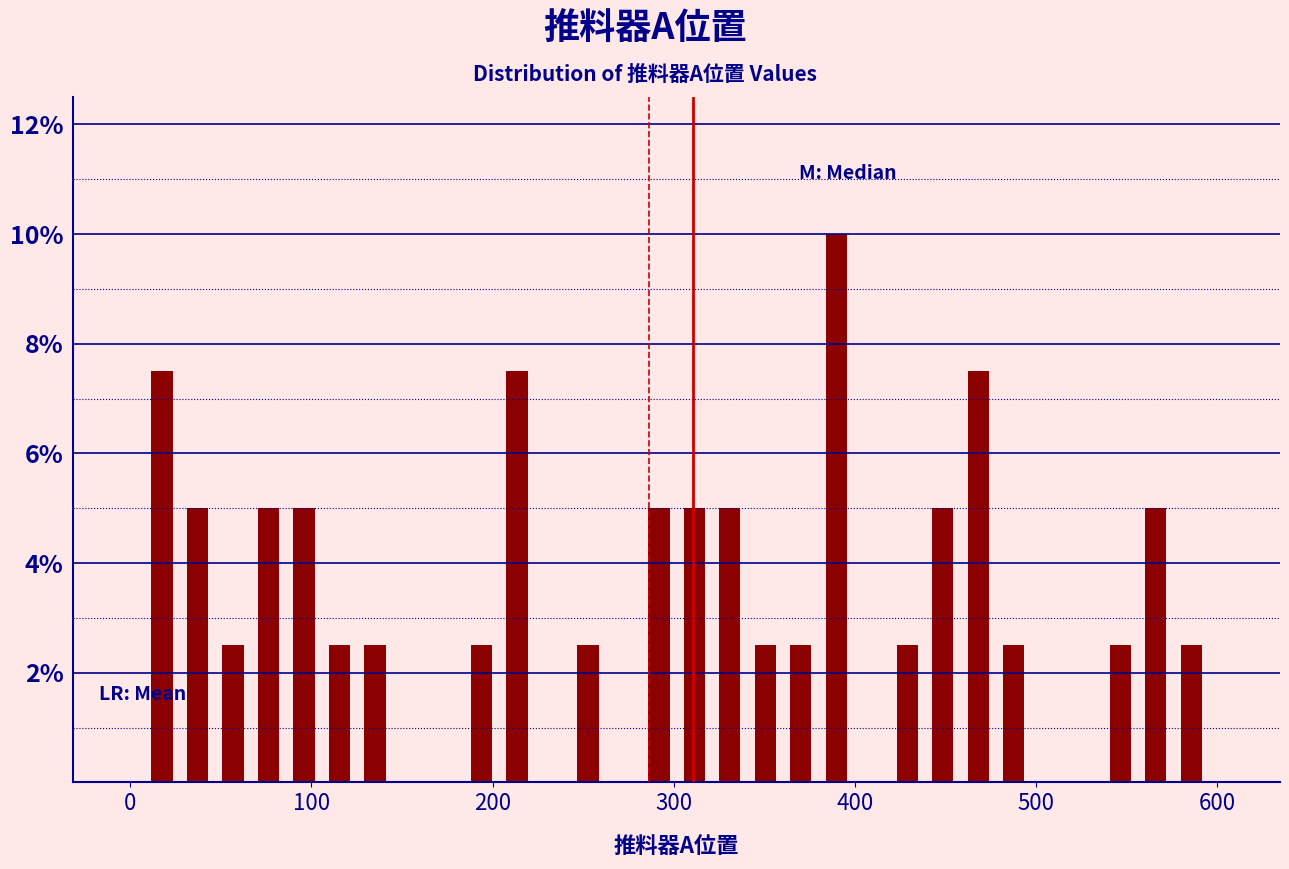

Around what value on the x-axis is the tallest bar? Give the approximate position of its centre, as read against the axis.

390